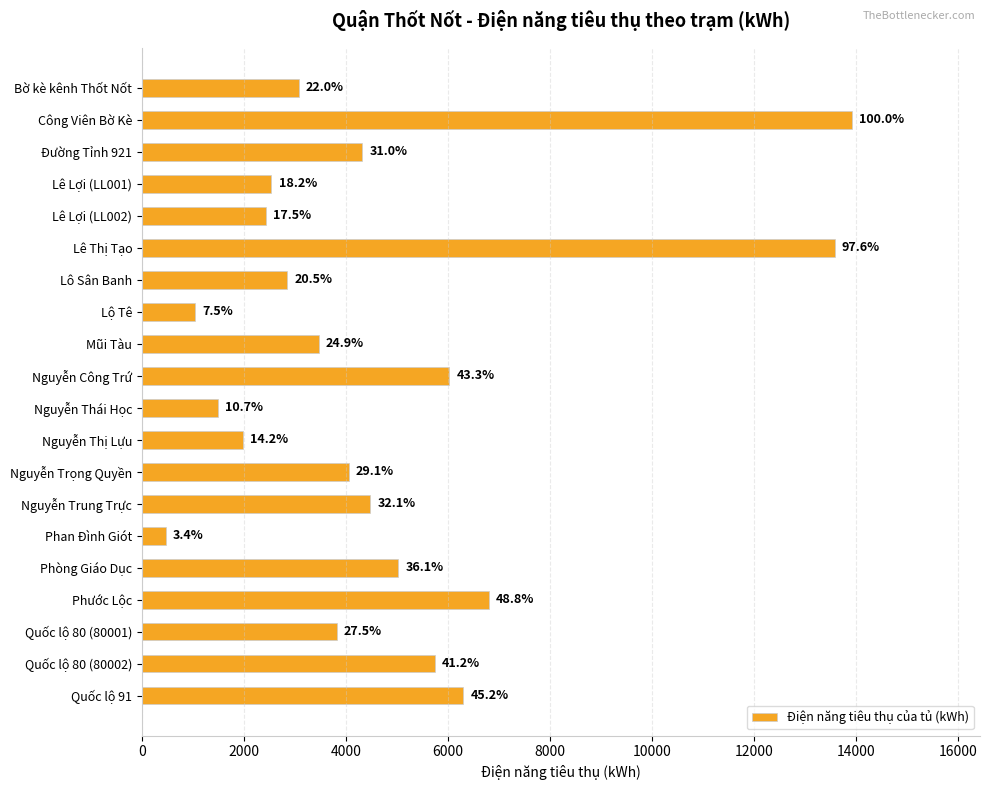

Are the bars horizontal?

Yes